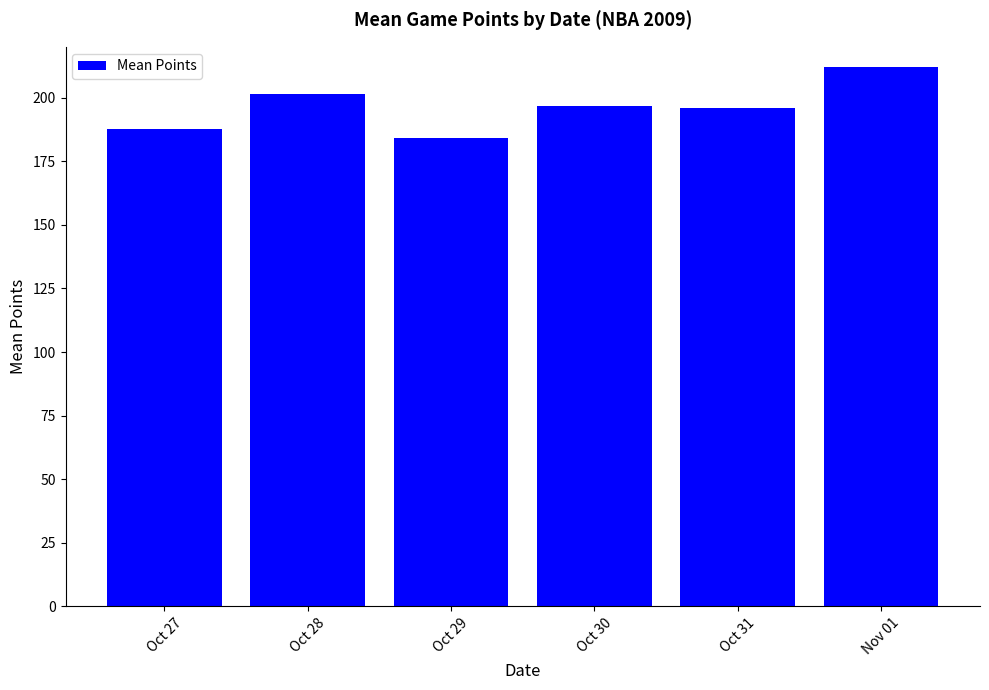

What is the minimum value shown in the chart?

184.0